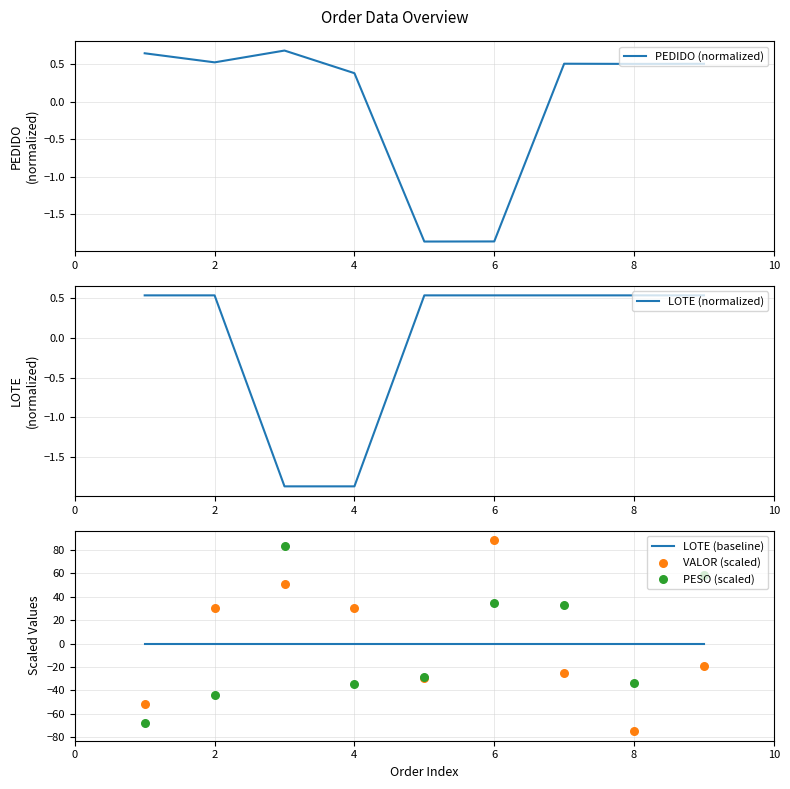

Which series contains the lowest Y value?

VALOR (scaled)